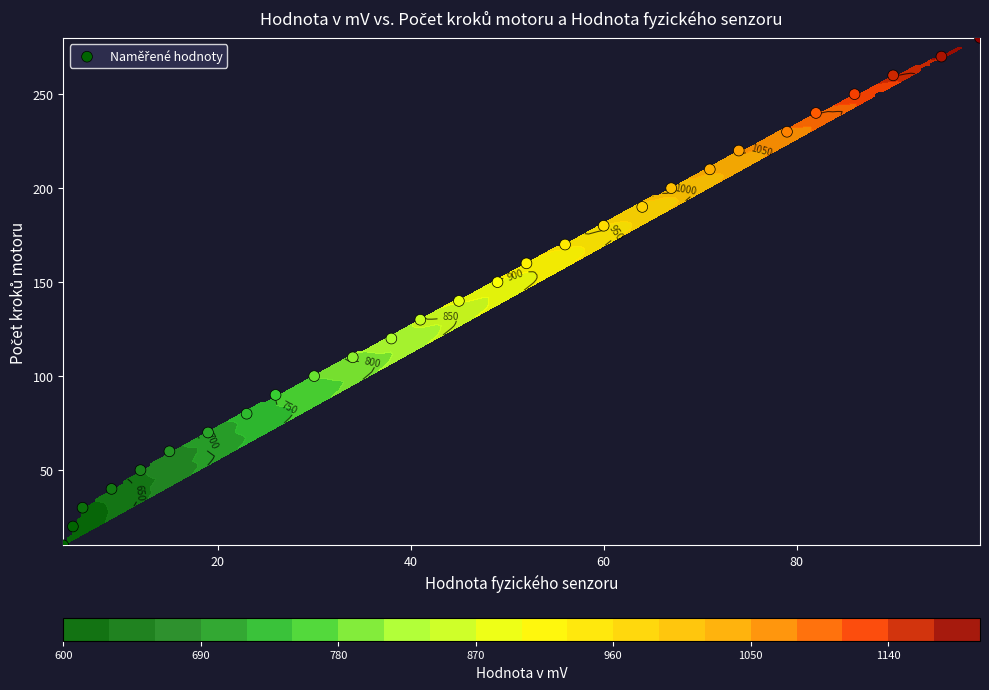

What is the average value?

145